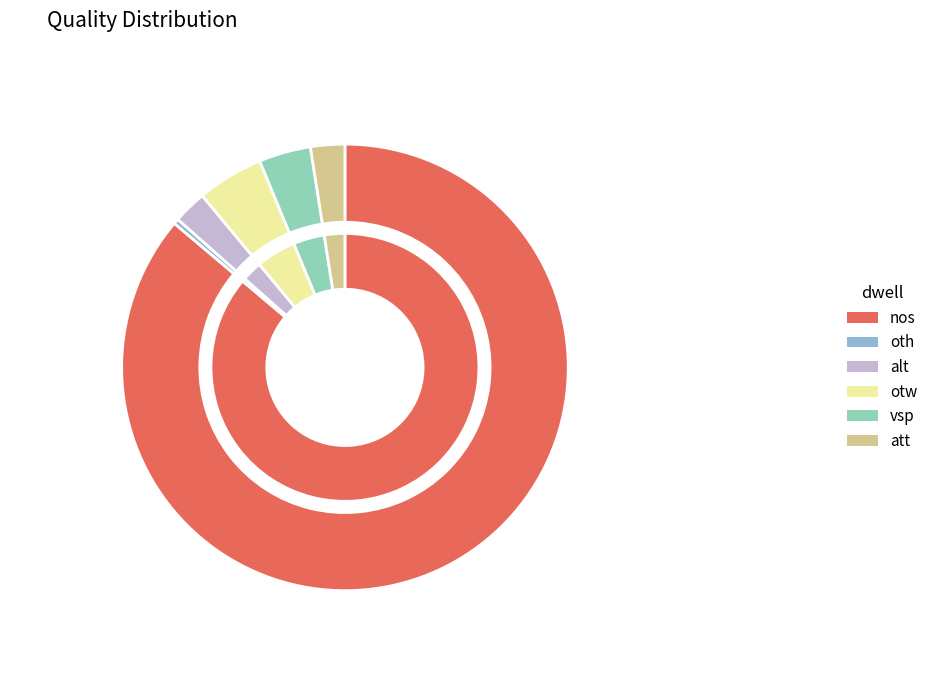

To the nearest percent, what is the difference between the otw and oth slice percentages?

4%